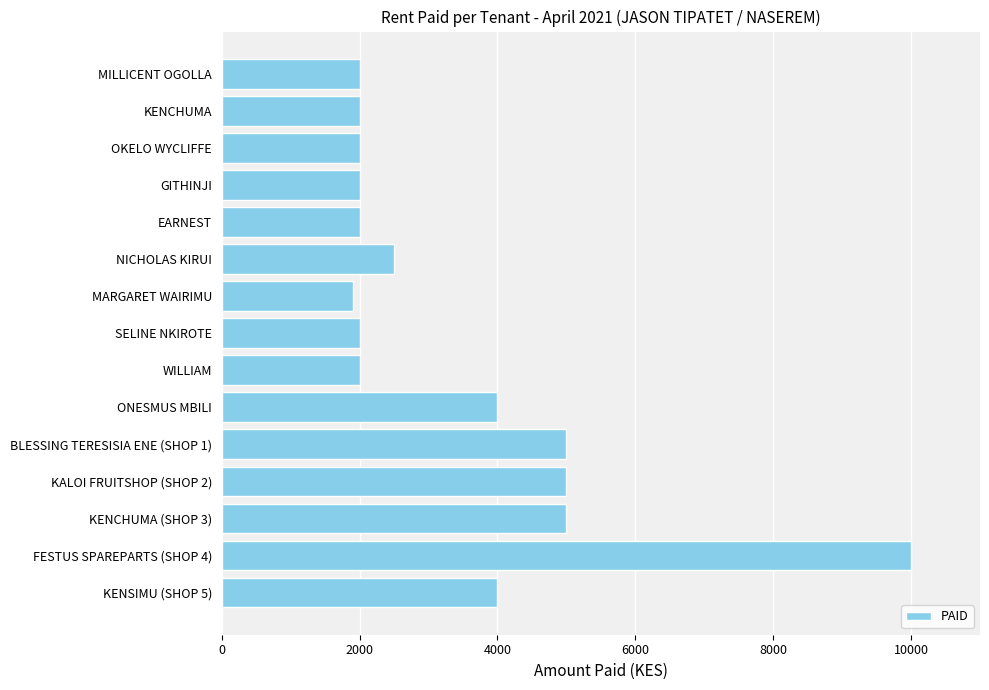

What is the smallest value displayed?

1900